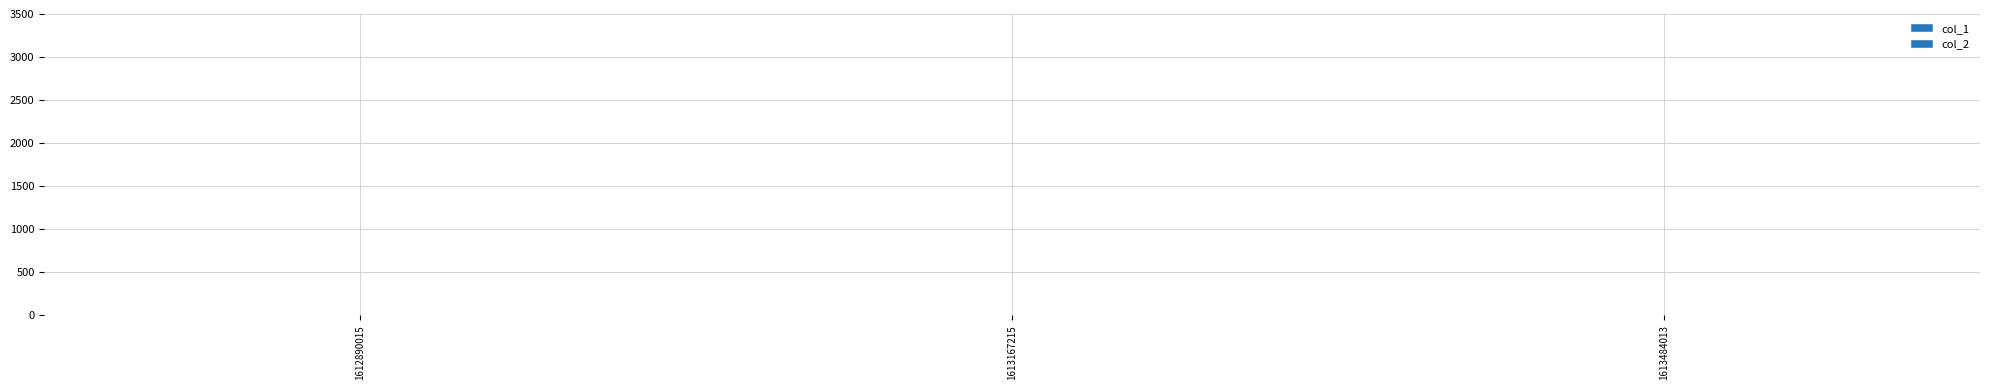

Are the bars horizontal?

No